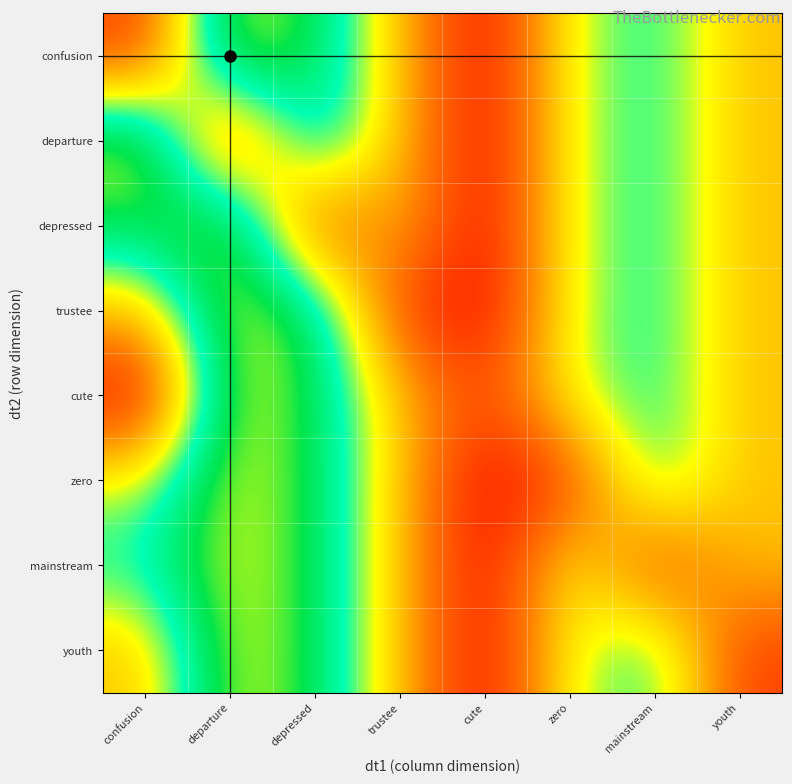

At mainstream, list the series in order from smallest to largest.

mainstream, confusion, departure, depressed, trustee, cute, zero, youth